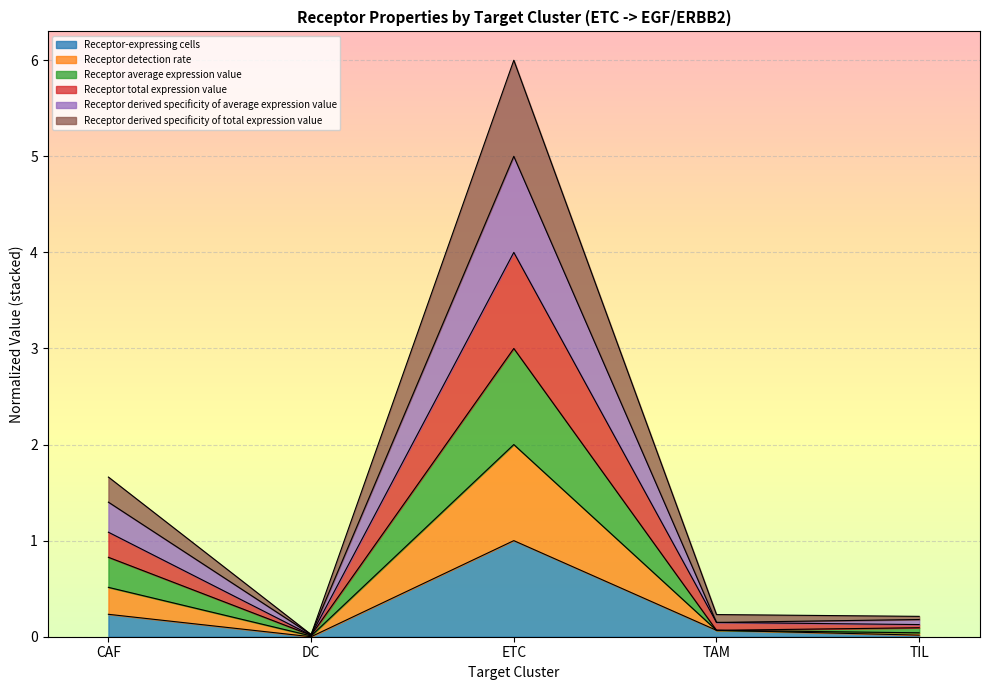

True or false: Receptor derived specificity of average expression value and Receptor detection rate intersect in this chart.

False